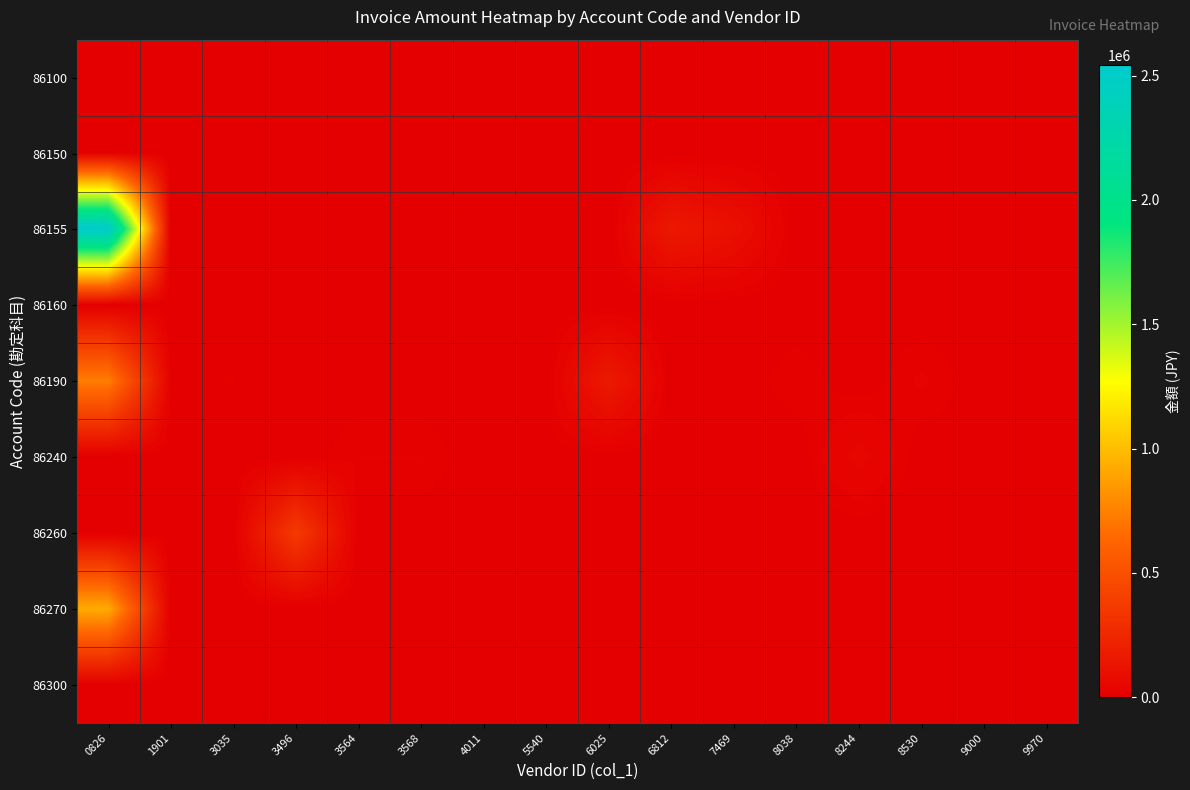

At which category is the sum across all series the highest?

0826